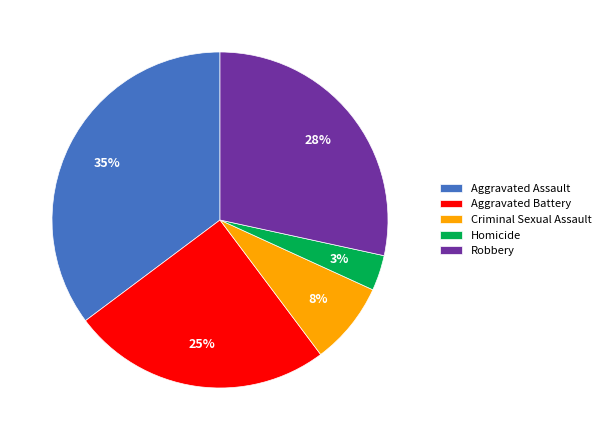

Is the sum of Aggravated Assault and Robbery greater than half?

Yes